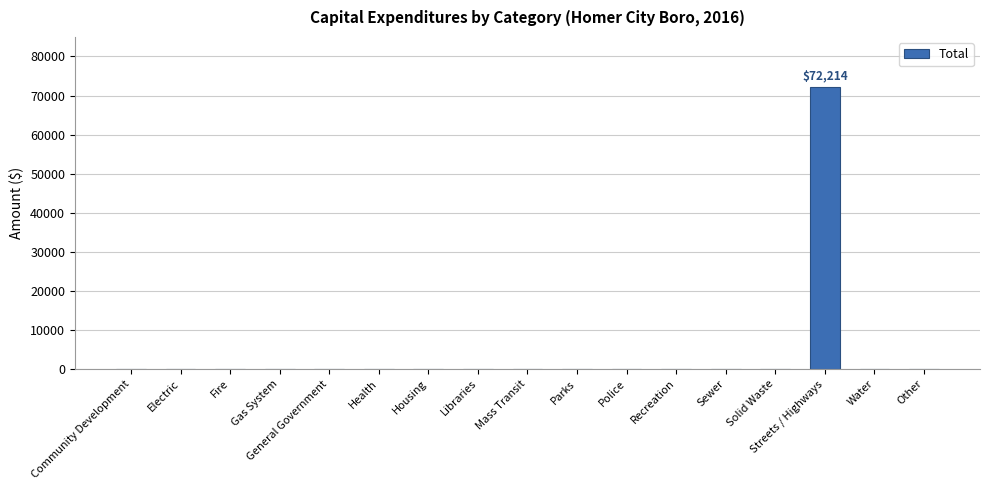

Is it true that the value at Recreation is -30882?

False